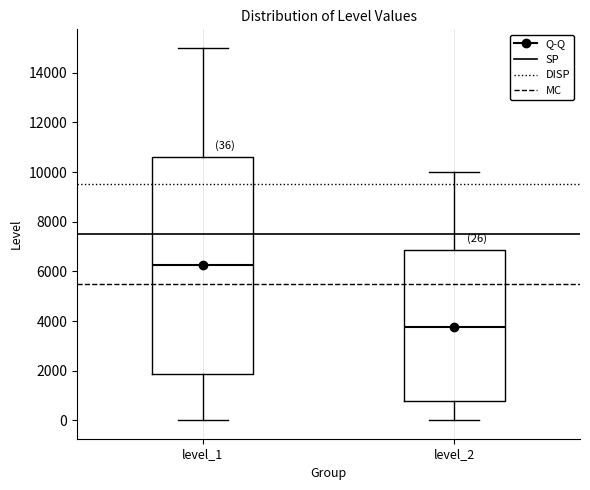

Which box has the highest median line?

level_1